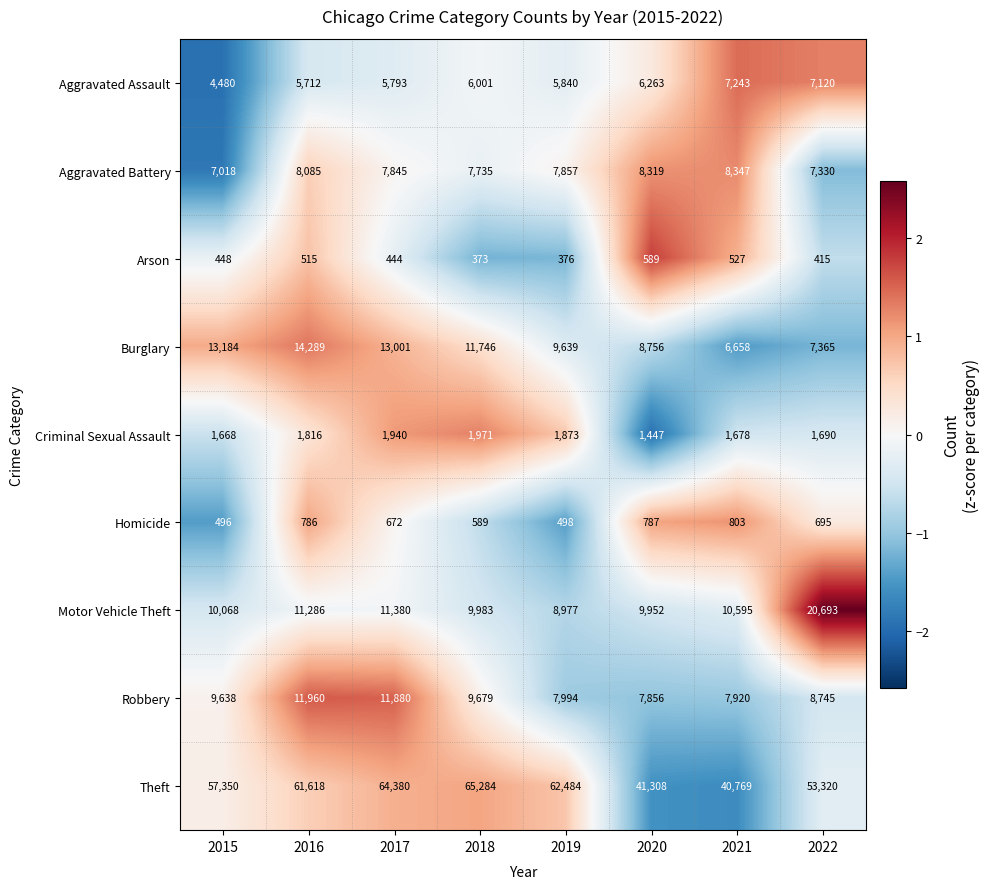

What is the spread (max minus min) of values at 2020?

40719